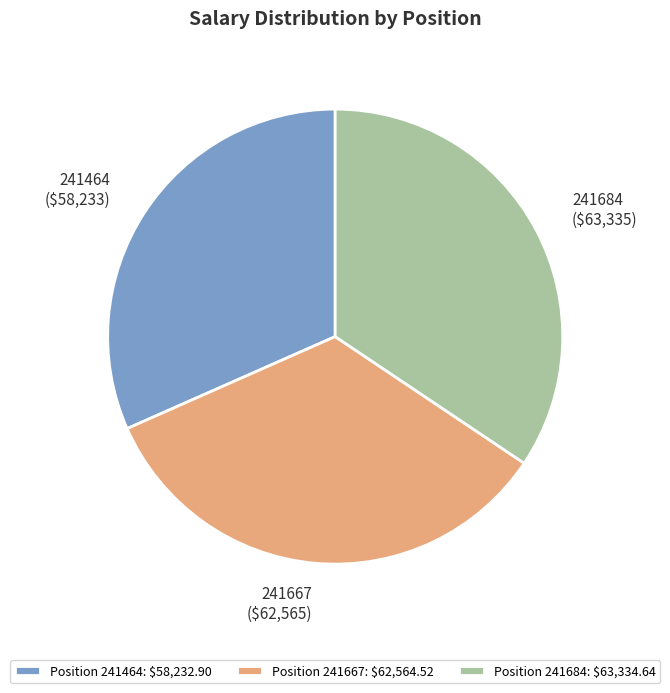

Approximately how many times larger is the value at 241464 compared to 241684?

0.9